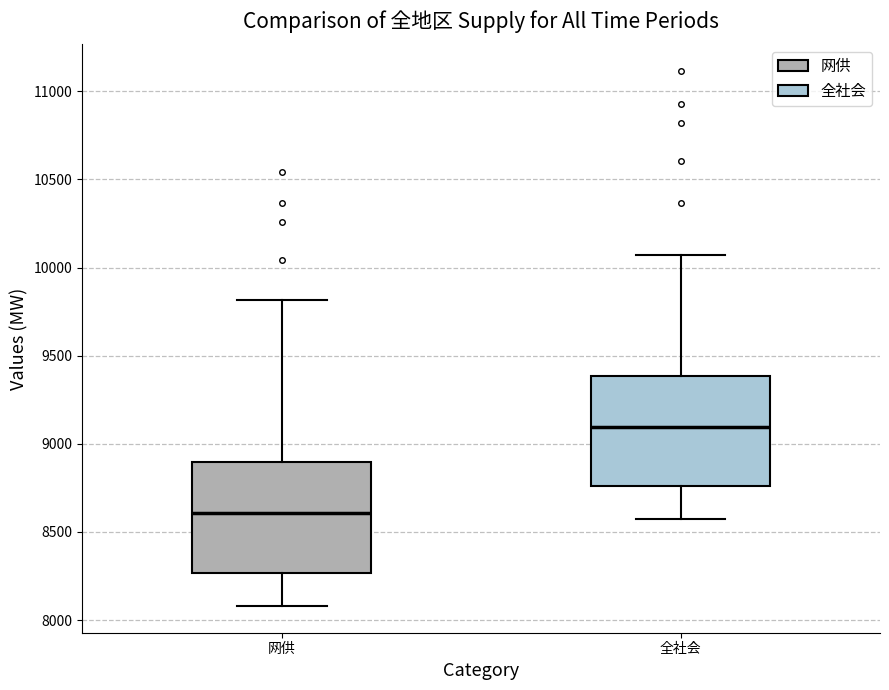

Which box's median line is the highest?

全社会